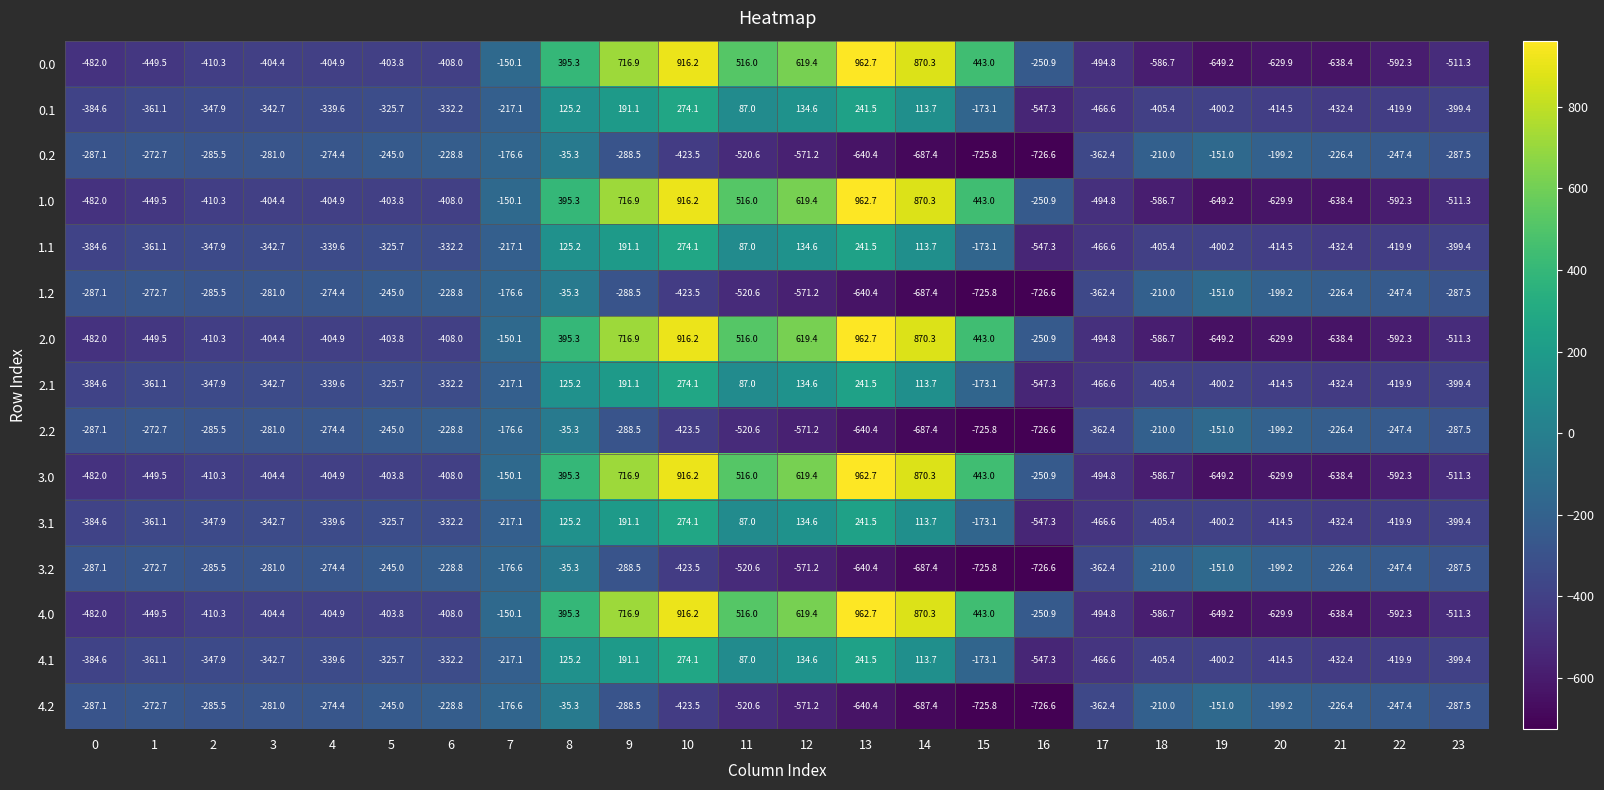

How many categories are shown in the chart?

24